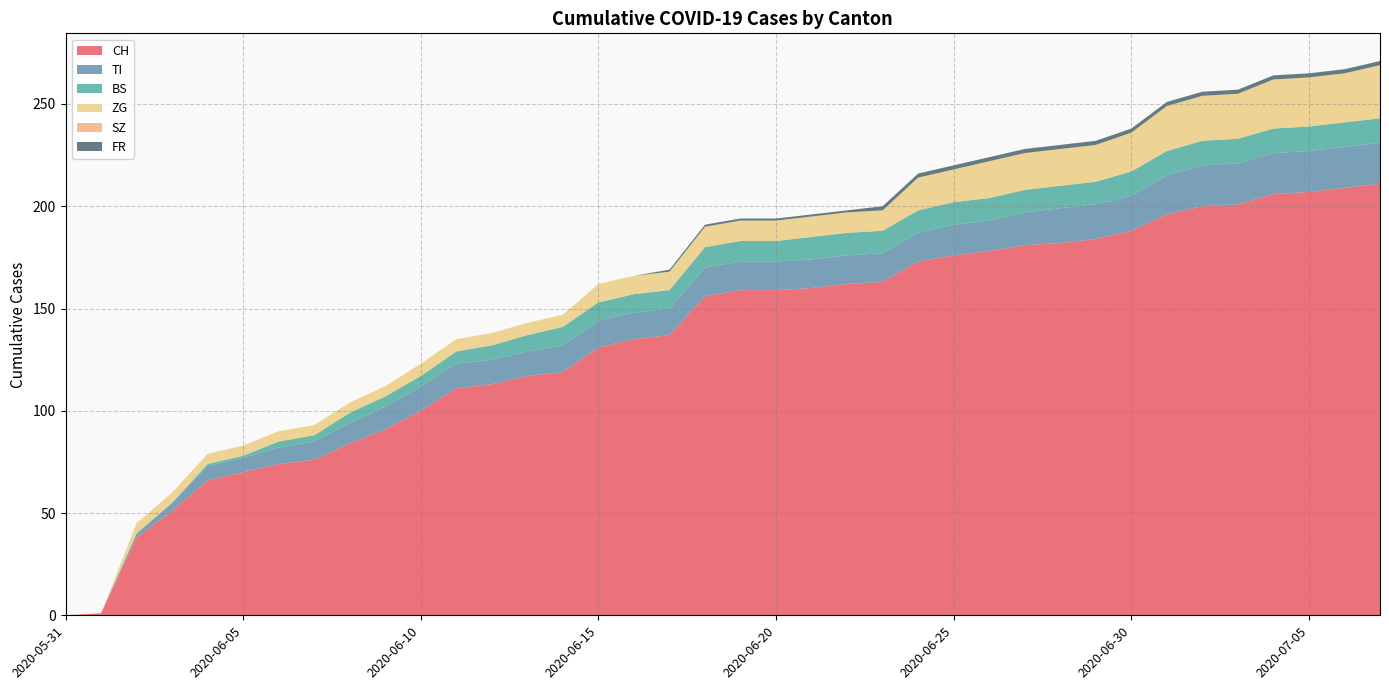

Reading left to right, list all the values displayed in this chart.

CH: 0	1	38	51	66	70	74	76	84	91	100	111	113	117	119	131	135	137	156	159	159	160	162	163	173	176	178	181	182	184	188	196	200	201	206	207	209	211
TI: 0	0	2	4	7	7	8	9	10	11	12	12	12	12	13	13	13	13	14	14	14	14	14	14	14	15	15	16	17	17	17	19	20	20	20	20	20	20
BS: 0	0	0	0	1	1	3	3	5	5	5	6	7	8	9	9	9	9	10	10	10	11	11	11	11	11	11	11	11	11	12	12	12	12	12	12	12	12
ZG: 0	0	5	5	5	5	5	5	5	5	6	6	6	6	6	9	9	9	10	10	10	10	10	10	16	16	18	18	18	18	19	22	22	22	24	24	24	26
SZ: 0	0	0	0	0	0	0	0	0	0	0	0	0	0	0	0	0	0	0	0	0	0	0	0	0	0	0	0	0	0	0	0	0	0	0	0	0	0
FR: 0	0	0	0	0	0	0	0	0	0	0	0	0	0	0	0	0	1	1	1	1	1	1	2	2	2	2	2	2	2	2	2	2	2	2	2	2	2